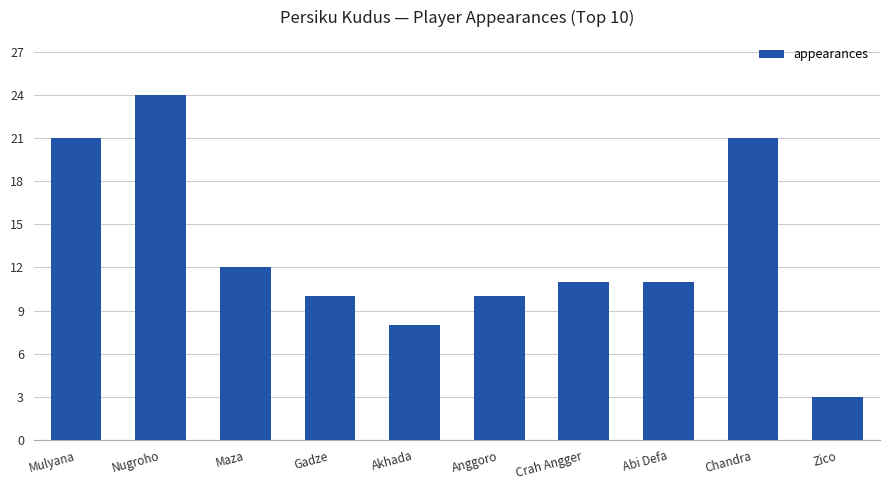

What is the smallest value displayed?

3